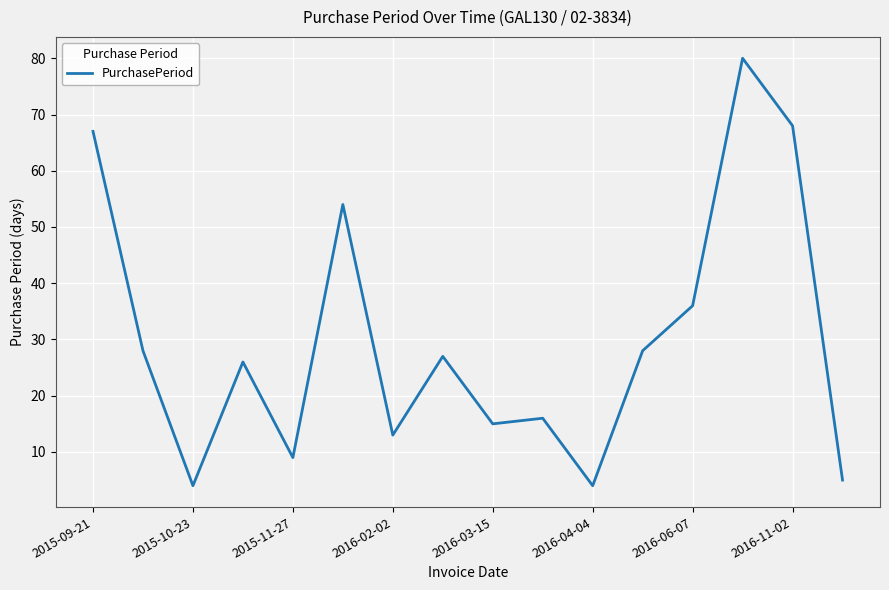

What is the greatest value displayed?

80